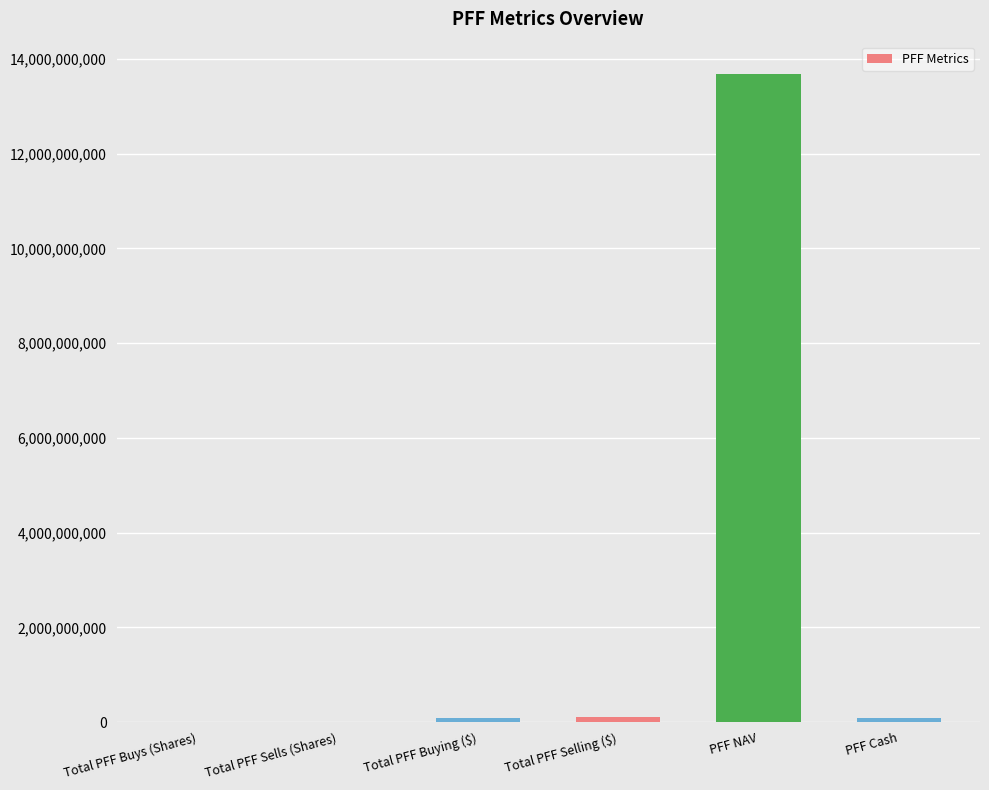

At which category does the chart reach its peak across all series?

PFF NAV